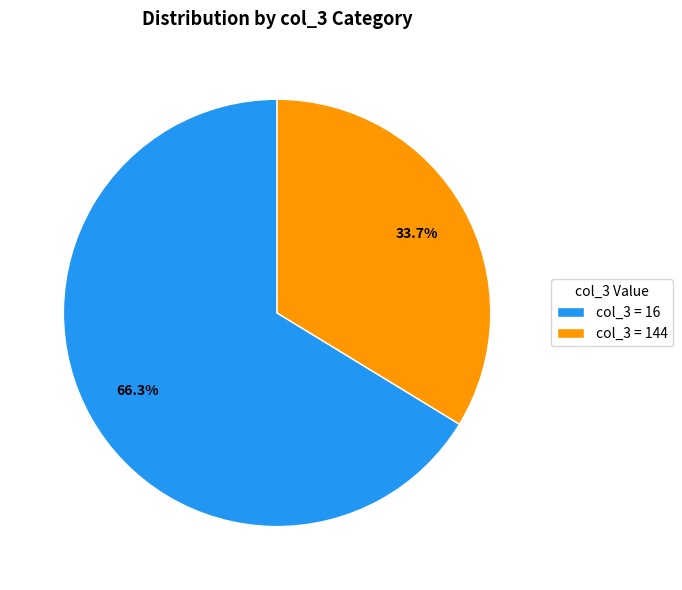

Do col_3 = 144 and col_3 = 16 together represent more than half of the pie?

Yes